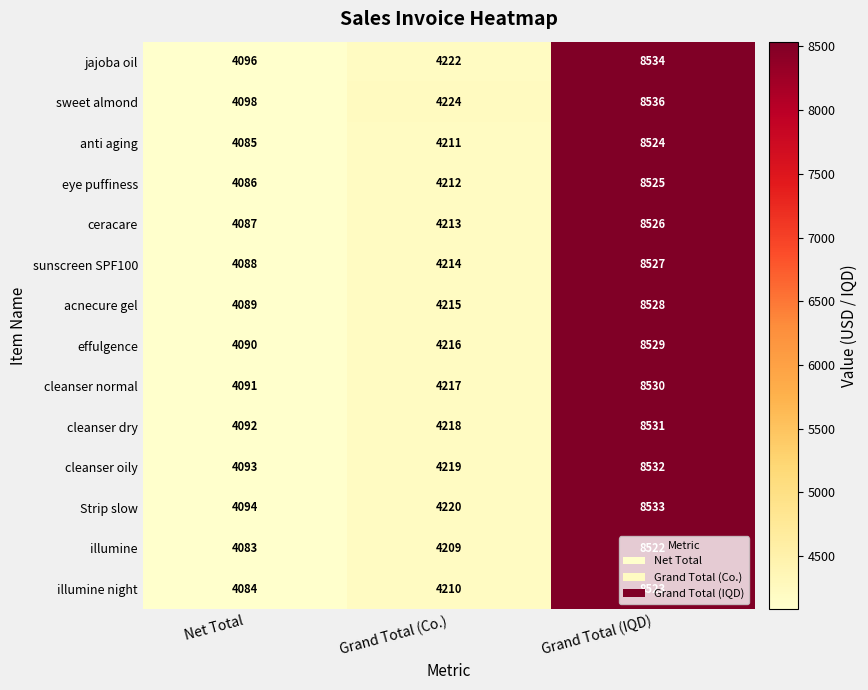

Rank the series by their maximum value, from highest to lowest.

sweet almond, jajoba oil, Strip slow, cleanser oily, cleanser dry, cleanser normal, effulgence, acnecure gel, sunscreen SPF100, ceracare, eye puffiness, anti aging, illumine night, illumine